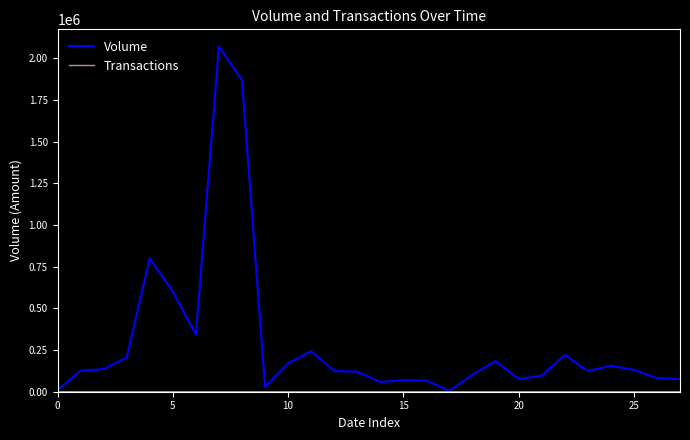

Which series has the largest total across all categories?

Volume